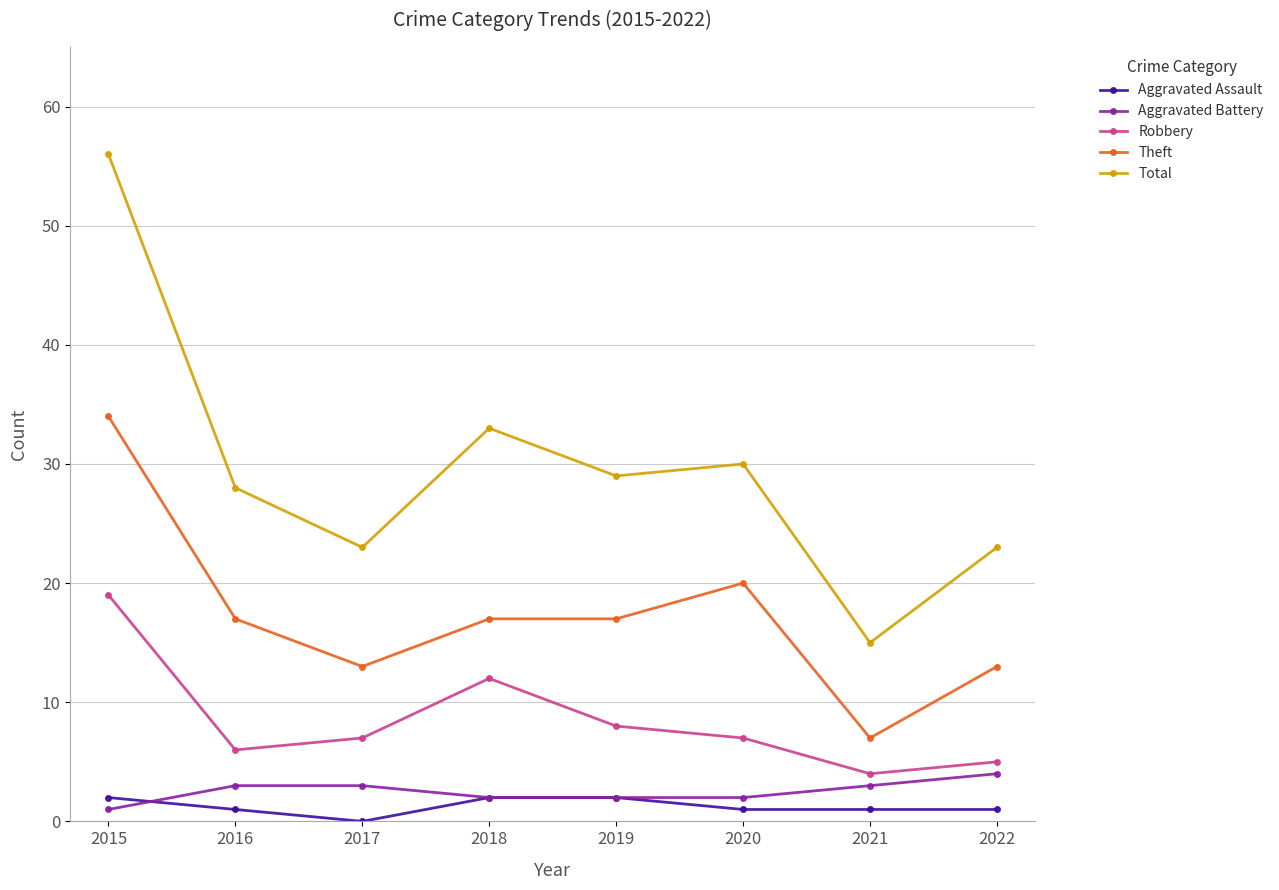

How many interior local peaks does the Total series have?

2